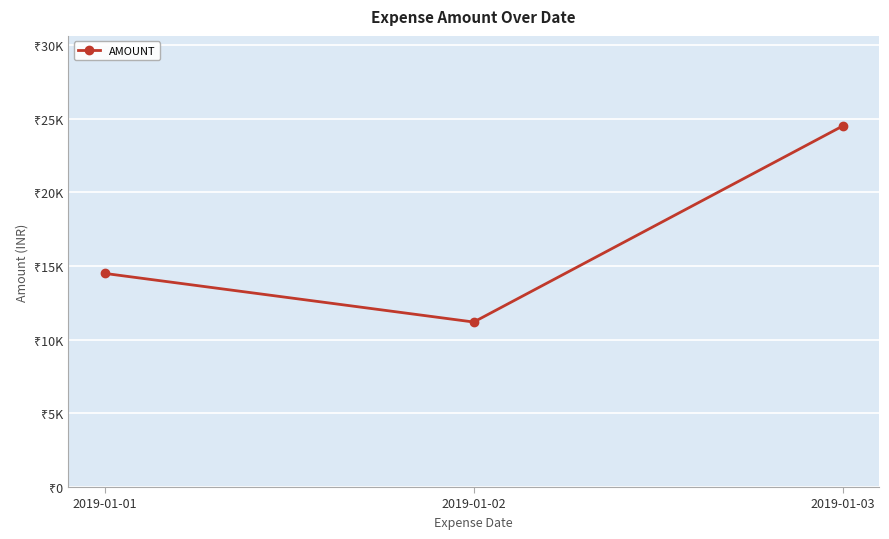

List the labels in order of value, largest first.

2019-01-03, 2019-01-01, 2019-01-02